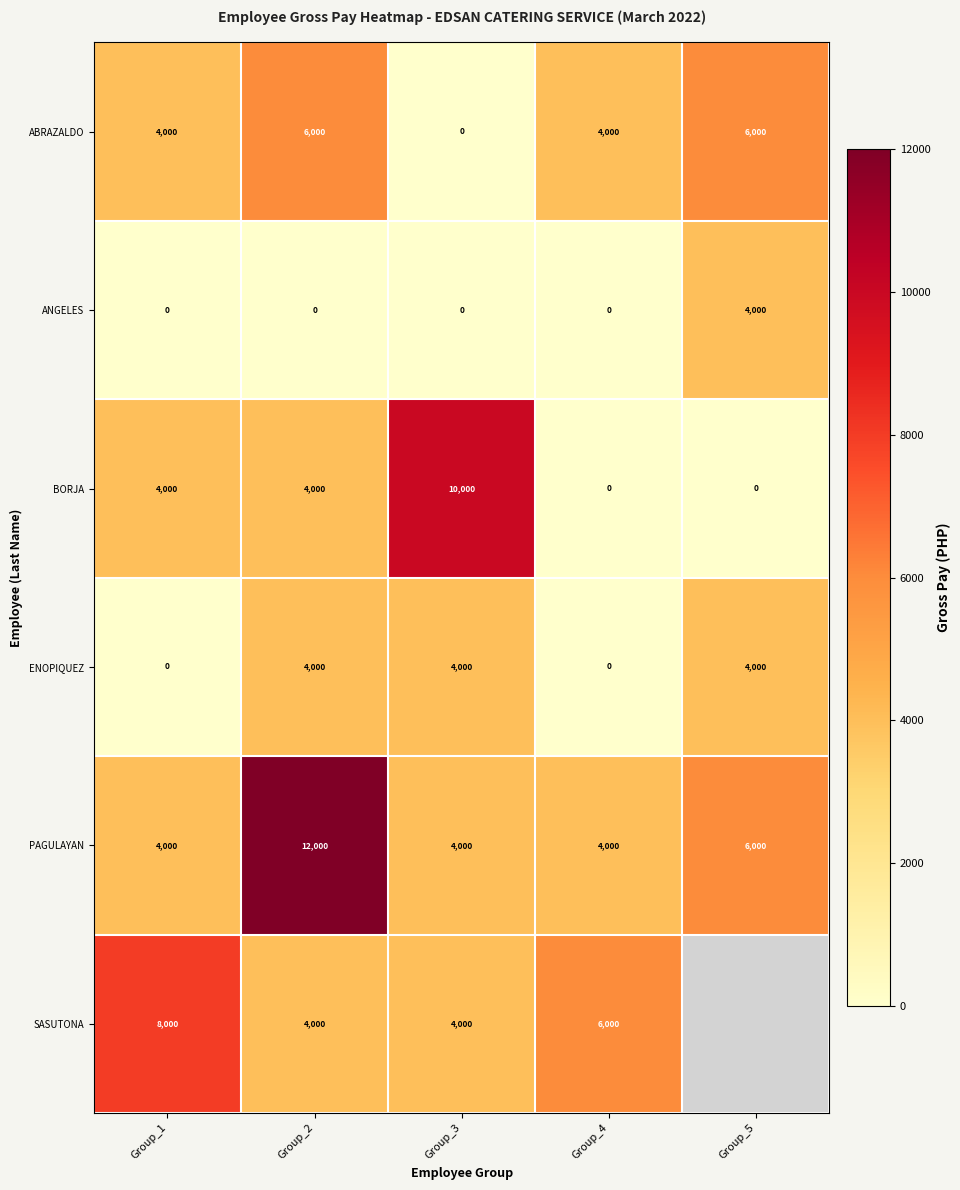

Which has a higher value, Group_2 or Group_1?

Group_2